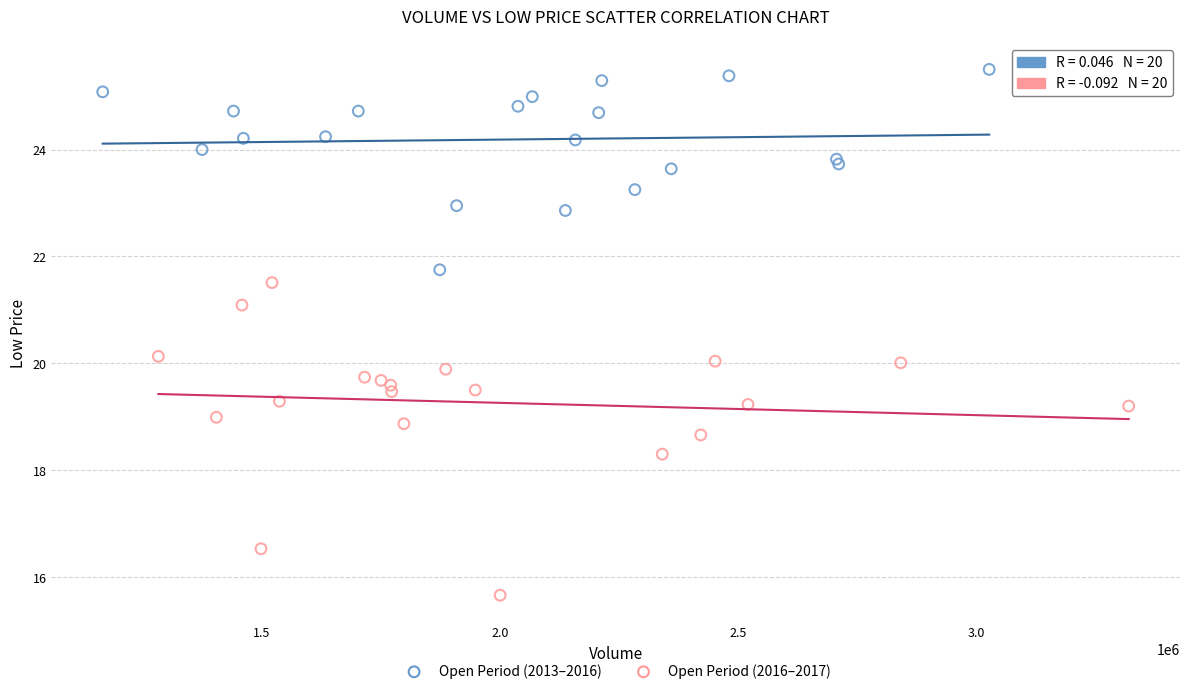

Which series reaches the minimum Y coordinate?

Open Period (2016–2017)